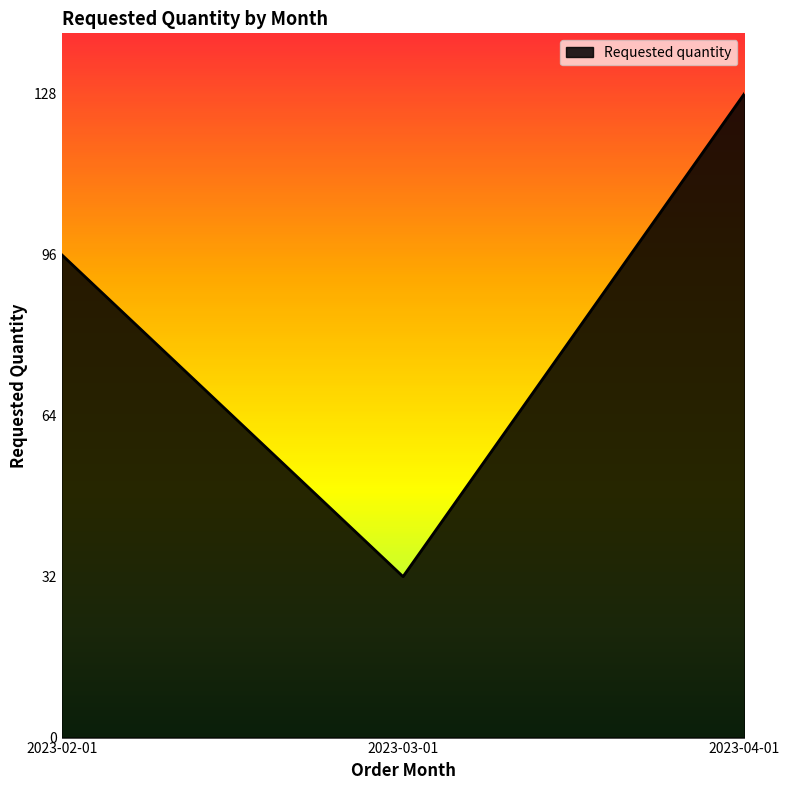

True or false: the data shows 7 at 2023-03-01.

False